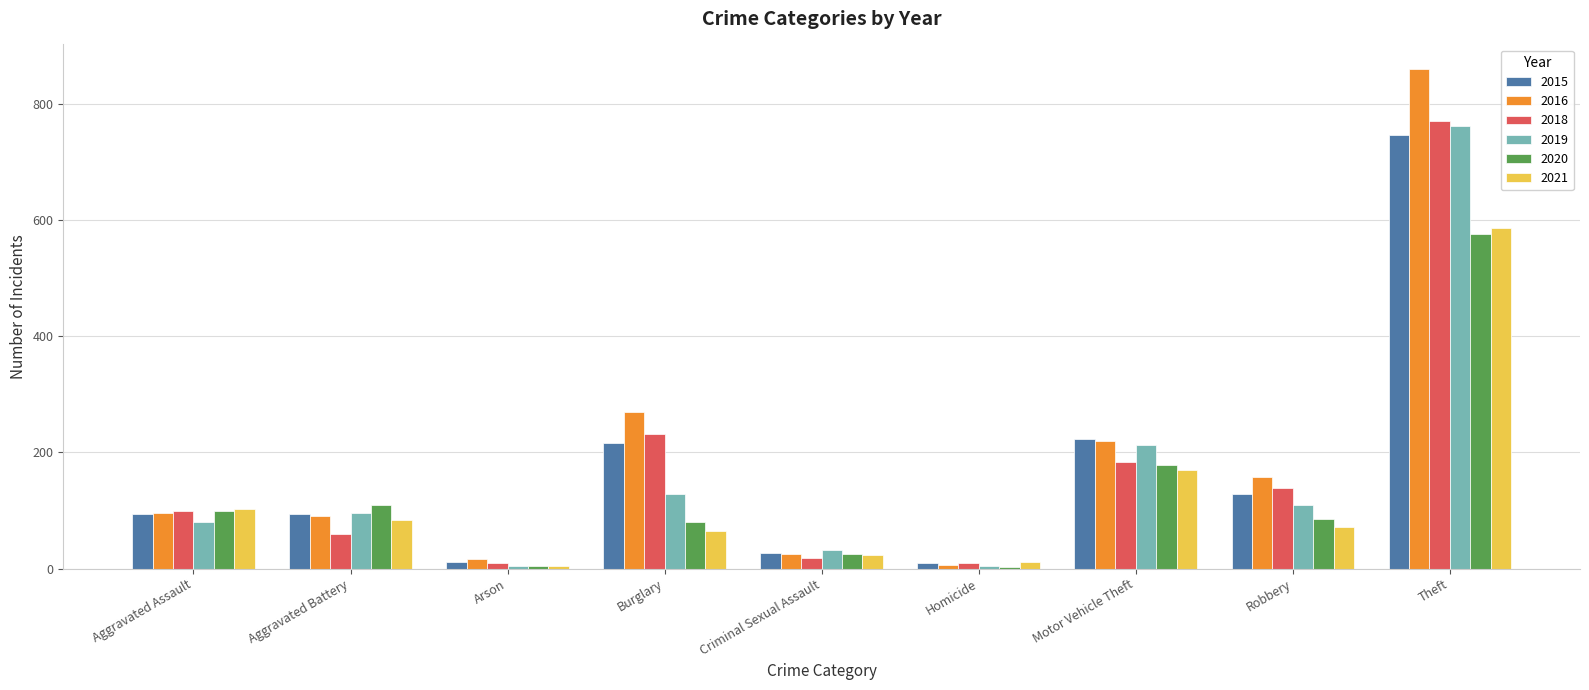

How many categories are shown in the chart?

9